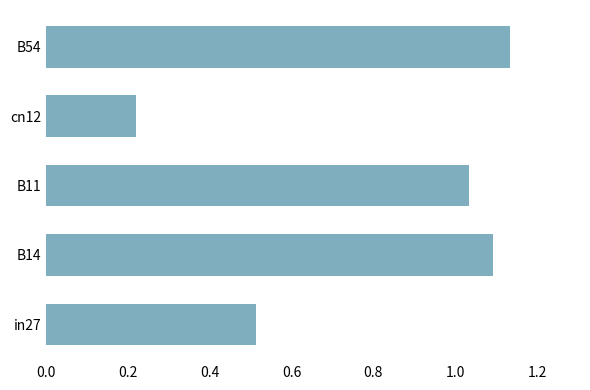

What is the change in value from cn12 to B54?

+0.9